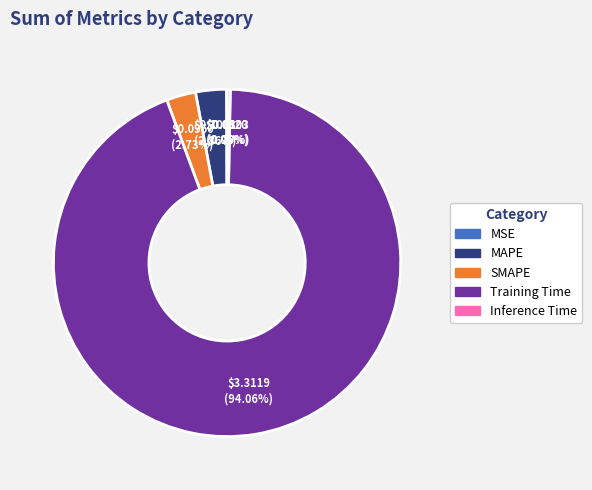

Do Inference Time and MAPE together represent more than half of the pie?

No